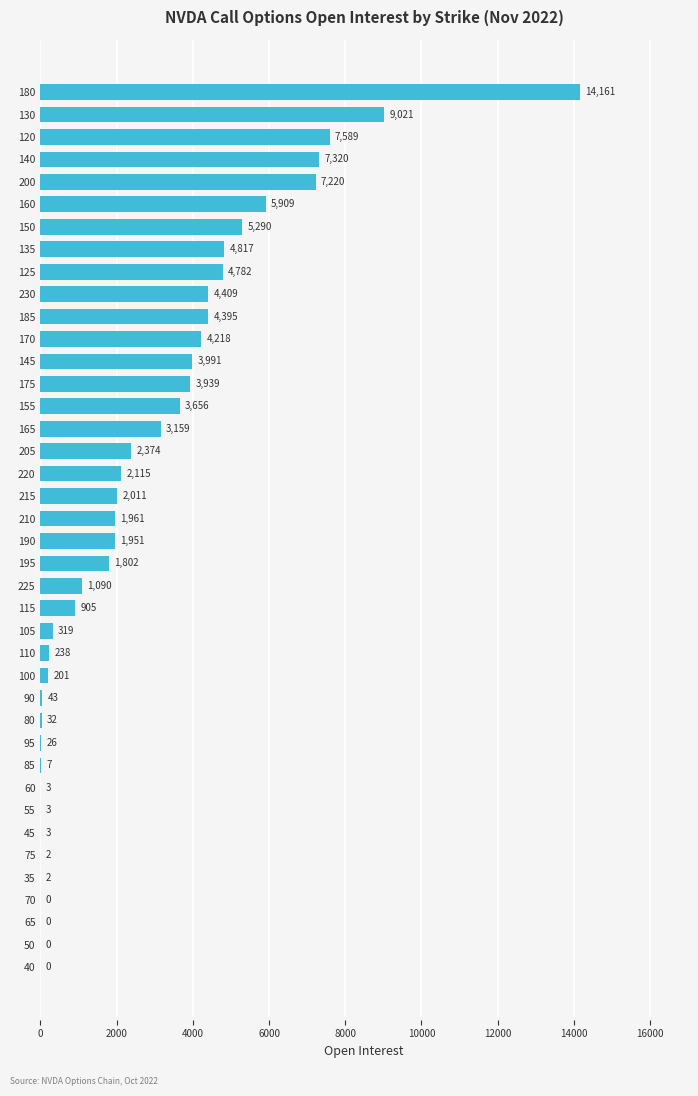

What is the sum of all values?

108964